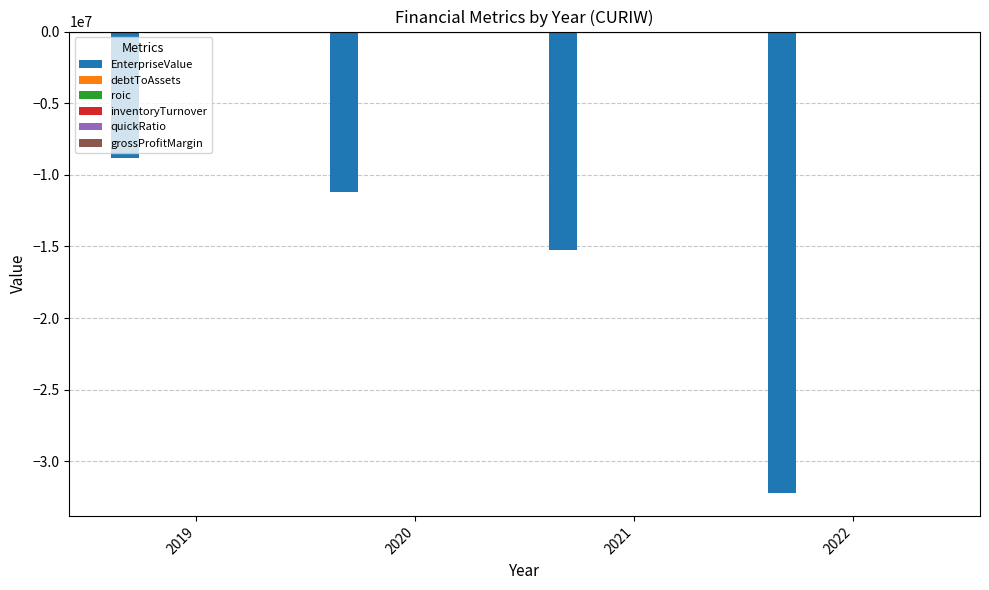

What is the total value across all series at 2020?

-11202995.8